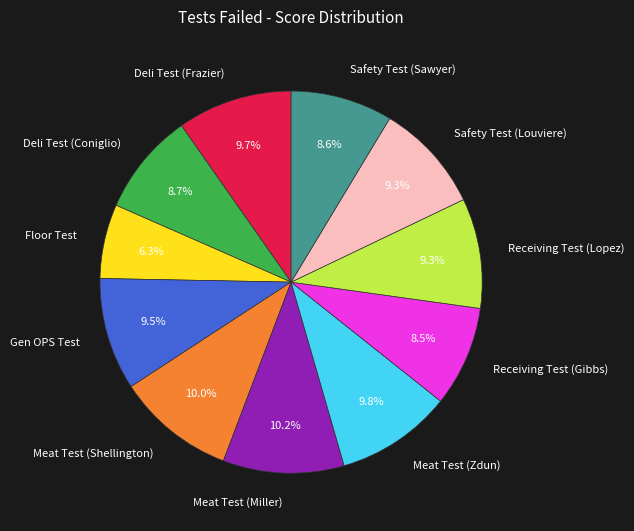

Is there any slice that represents more than half of the pie?

No